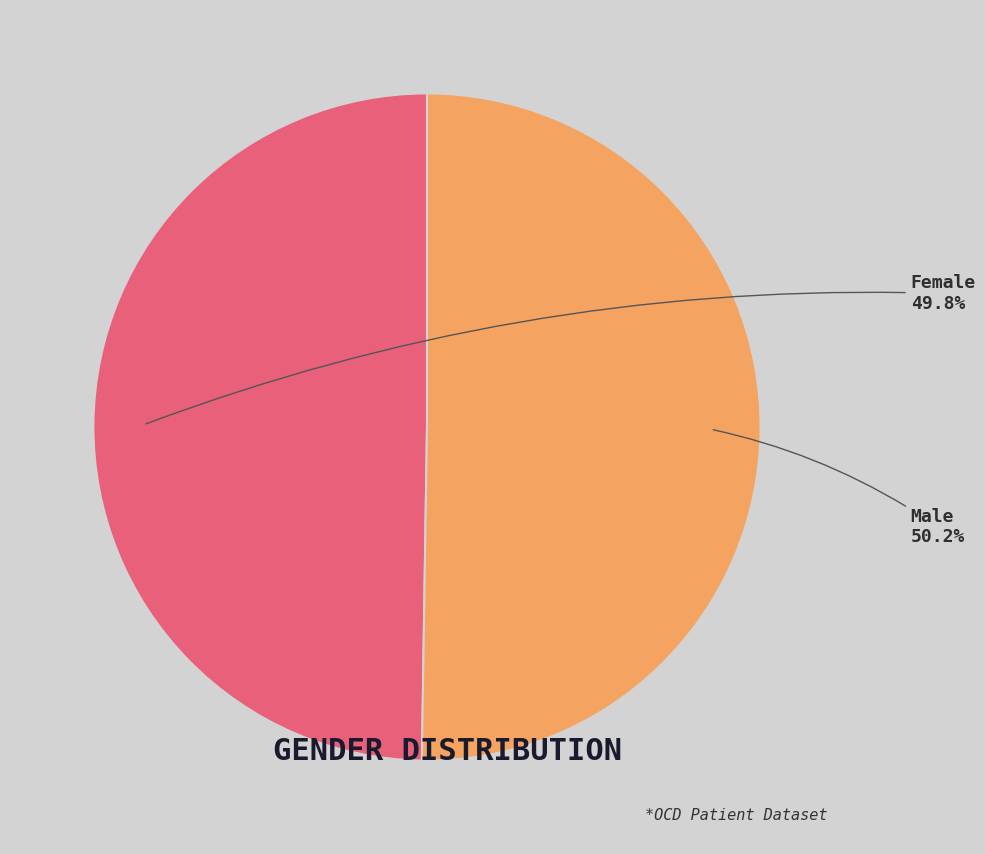

Is there a majority slice in this chart?

Yes